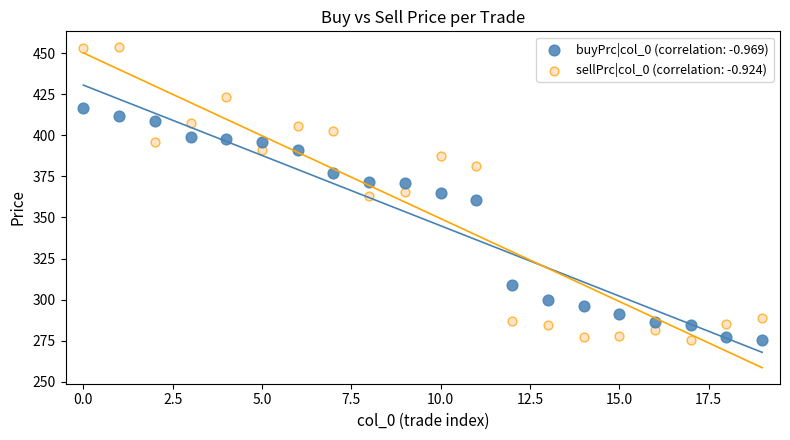

What are all the series names shown in the legend?

buyPrc|col_0 (correlation: -0.969), sellPrc|col_0 (correlation: -0.924)